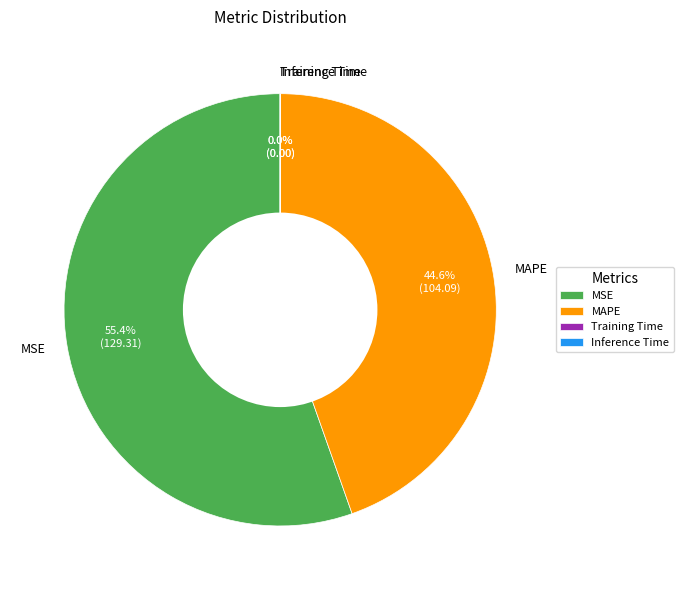

Which category has the biggest portion of the pie?

MSE